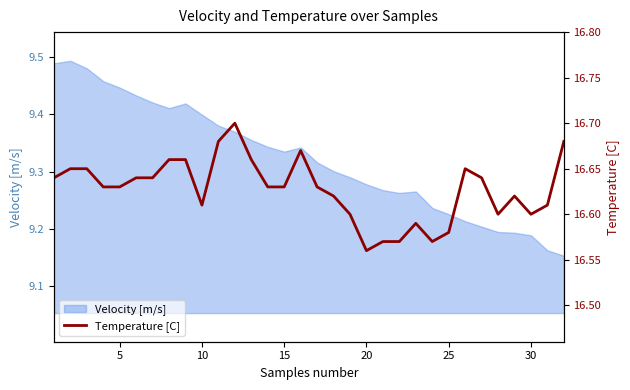

How many interior local peaks (higher than both neighbors) does the data have?

5